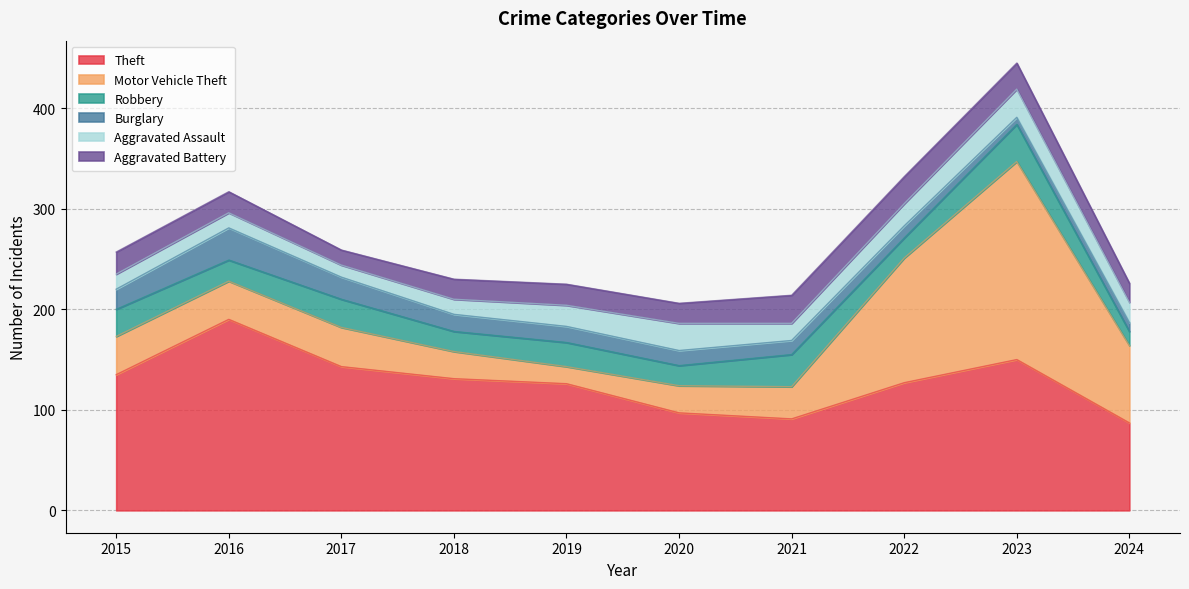

Rank the series by their maximum value, from highest to lowest.

Motor Vehicle Theft, Theft, Robbery, Burglary, Aggravated Assault, Aggravated Battery